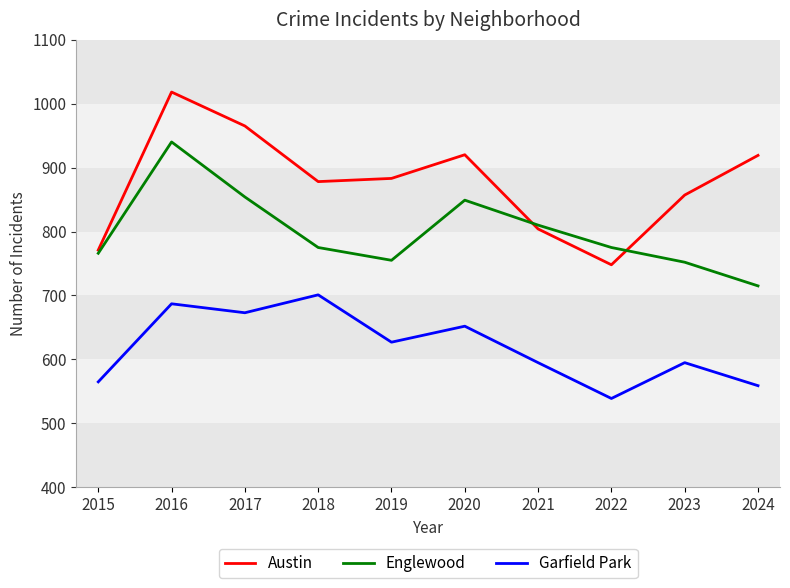

Where is the first local minimum for Garfield Park?

2017